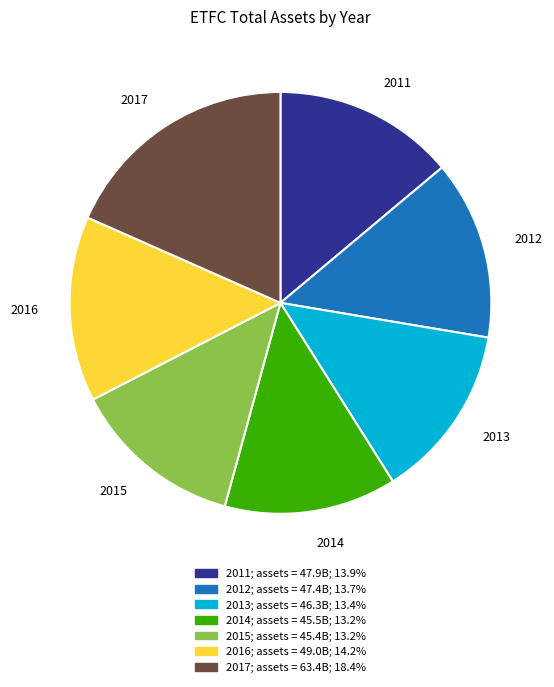

Is it true that 2012 is 23% of the pie?

False